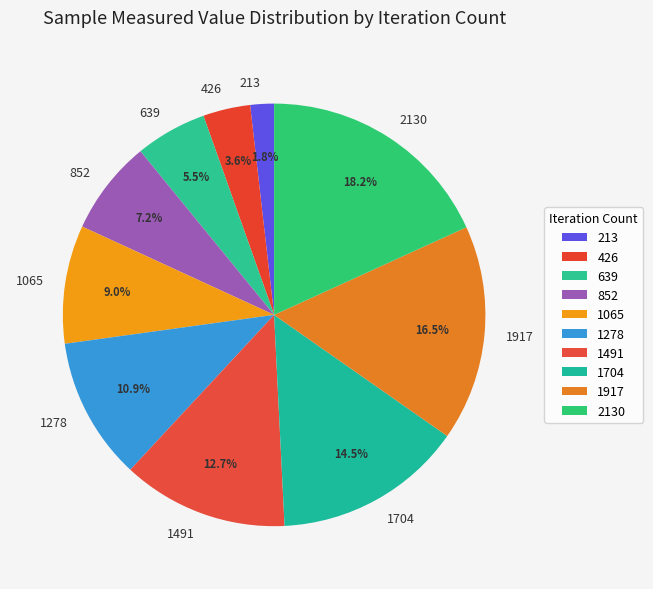

The 639 slice represents 1% of the pie. True or false?

False